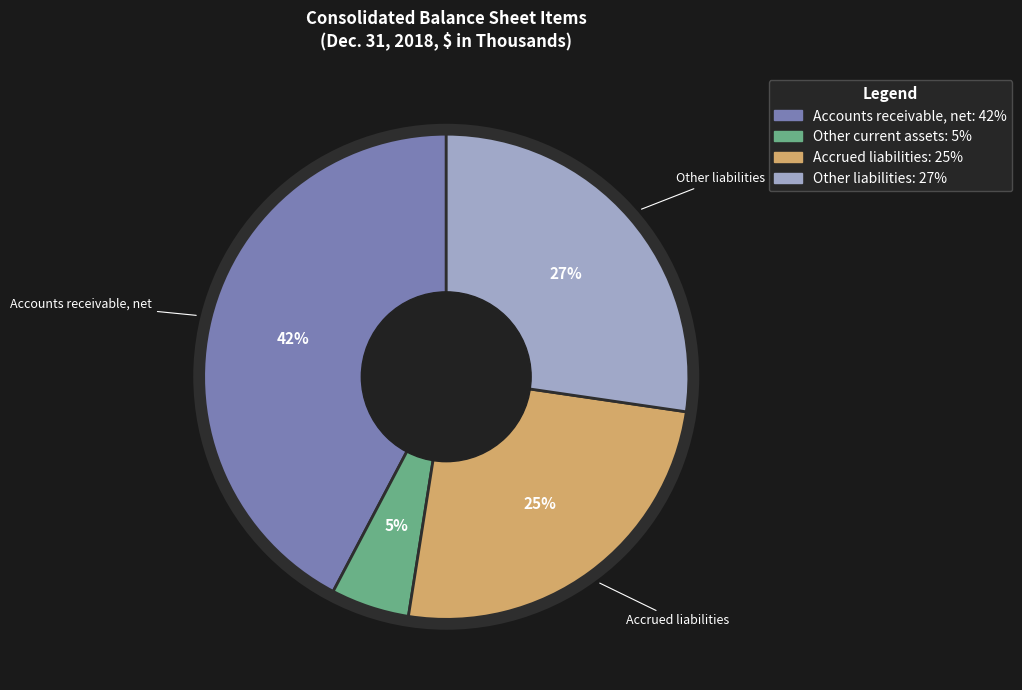

To the nearest percent, what is the average slice percentage?

25%